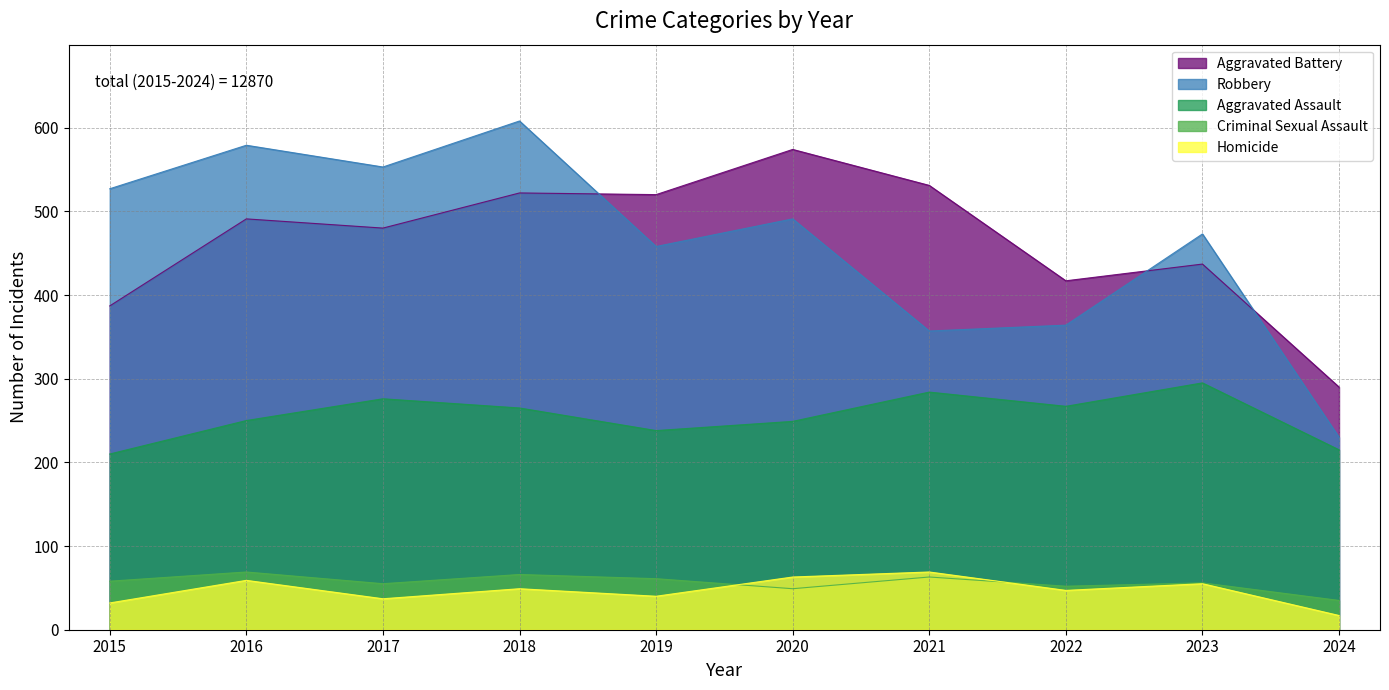

At which label does Homicide reach its minimum?

2024